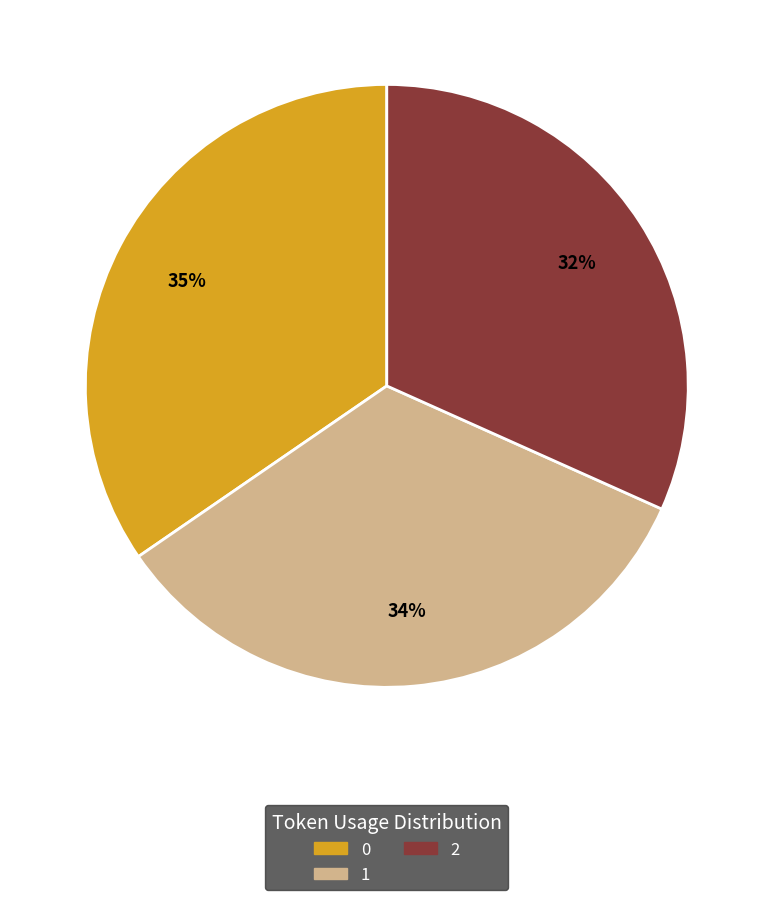

Which category has the smallest portion of the pie?

2